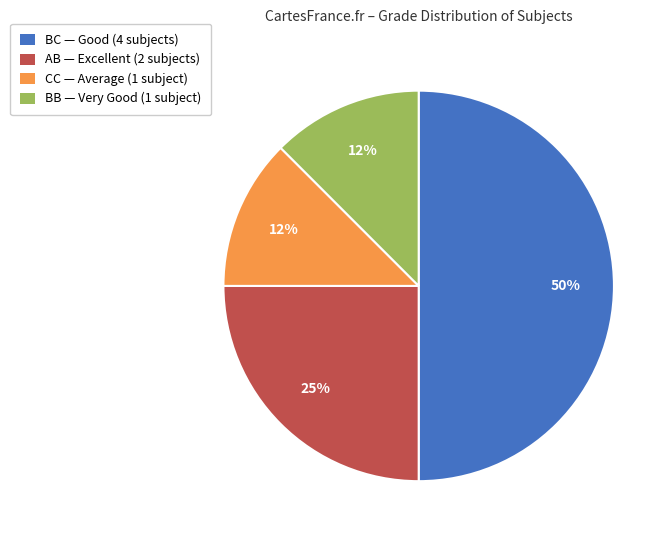

Approximately how many times larger is the value at CC — Average (1 subject) compared to BB — Very Good (1 subject)?

1.0